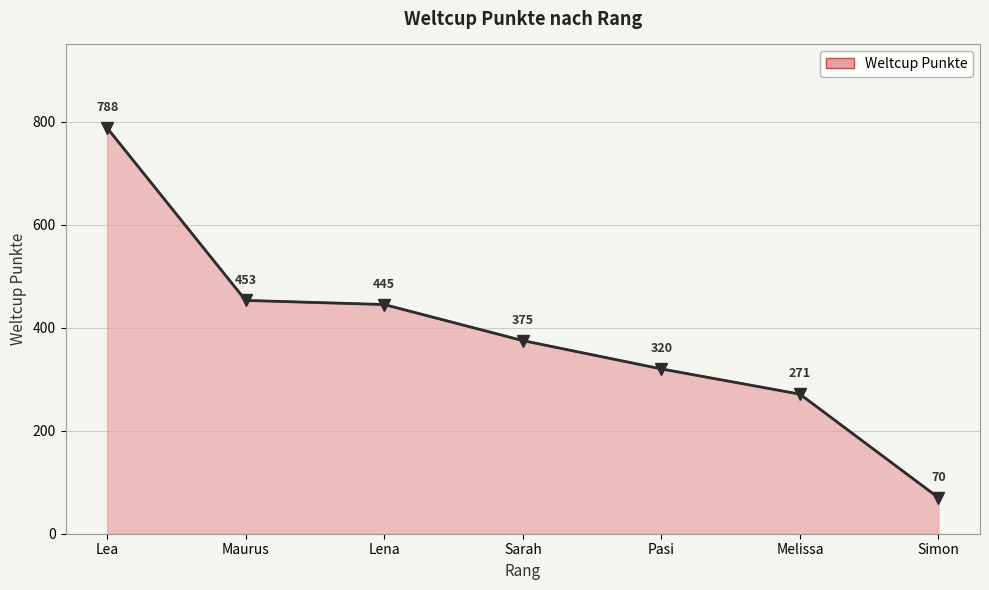

At which category does the chart reach its peak across all series?

Lea